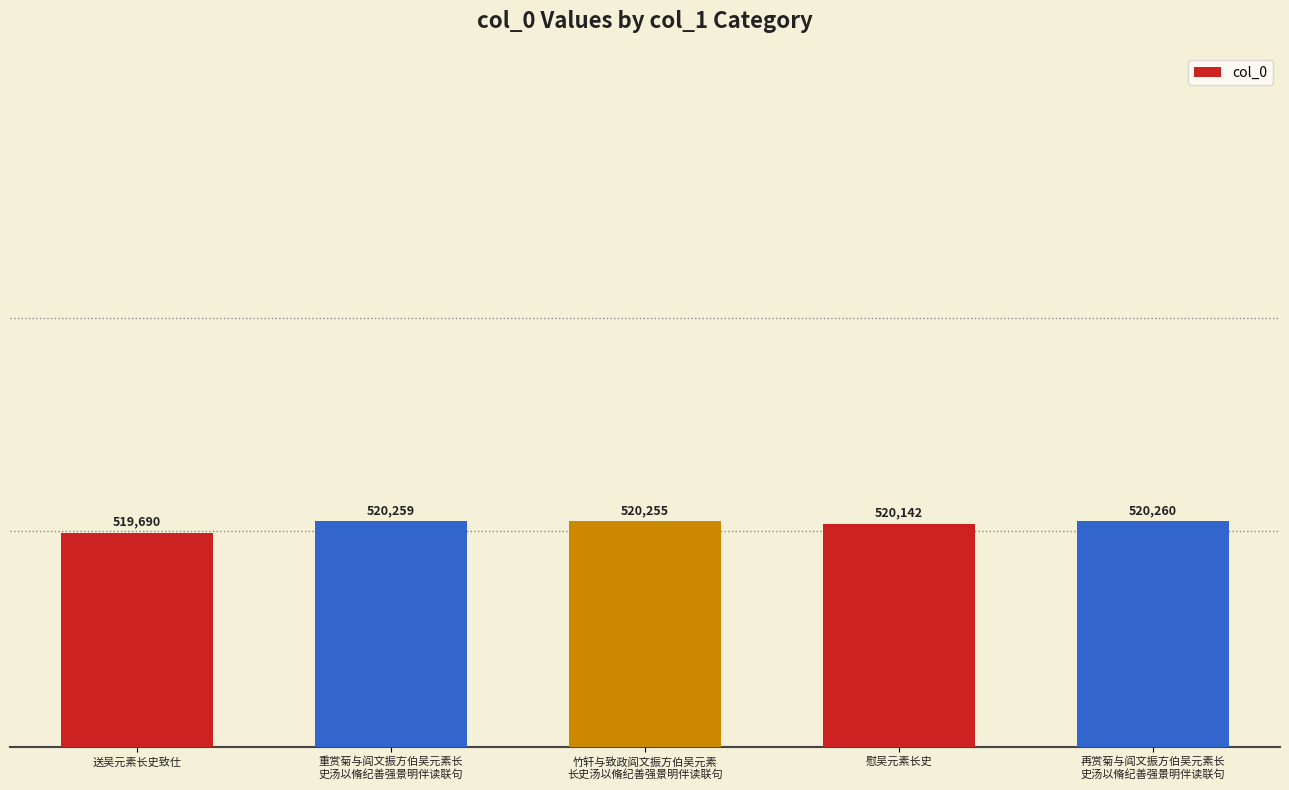

What is the label of the 4th bar from the left?

慰吴元素长史